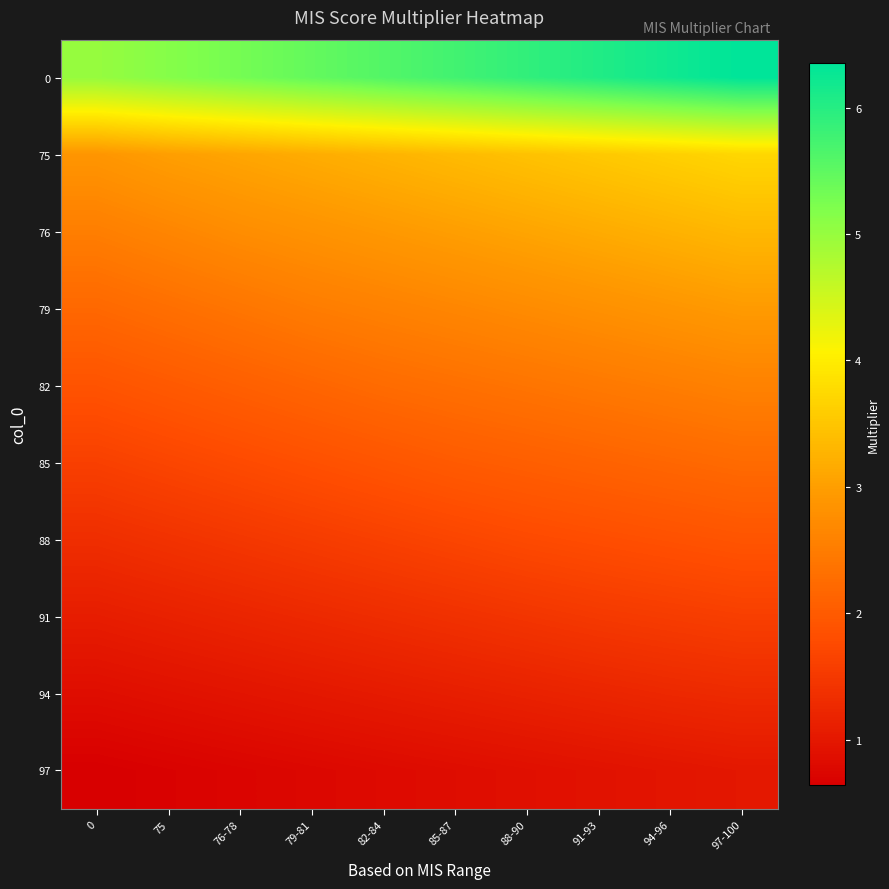

Reading left to right, extract all data points from this chart.

0: 0=5.0	75=5.2	76-78=5.3	79-81=5.5	82-84=5.6	85-87=5.8	88-90=5.9	91-93=6.0	94-96=6.2	97-100=6.3
75: 0=2.9	75=3.0	76-78=3.1	79-81=3.2	82-84=3.3	85-87=3.4	88-90=3.4	91-93=3.5	94-96=3.6	97-100=3.7
76: 0=2.5	75=2.6	76-78=2.8	79-81=2.8	82-84=2.9	85-87=3.0	88-90=3.1	91-93=3.2	94-96=3.2	97-100=3.3
79: 0=2.2	75=2.3	76-78=2.4	79-81=2.5	82-84=2.6	85-87=2.7	88-90=2.7	91-93=2.8	94-96=2.9	97-100=2.9
82: 0=1.9	75=2.0	76-78=2.1	79-81=2.2	82-84=2.2	85-87=2.3	88-90=2.4	91-93=2.5	94-96=2.5	97-100=2.6
85: 0=1.6	75=1.7	76-78=1.8	79-81=1.8	82-84=1.9	85-87=2.0	88-90=2.1	91-93=2.1	94-96=2.2	97-100=2.2
88: 0=1.3	75=1.4	76-78=1.5	79-81=1.5	82-84=1.6	85-87=1.7	88-90=1.8	91-93=1.8	94-96=1.9	97-100=1.9
91: 0=1.1	75=1.1	76-78=1.2	79-81=1.3	82-84=1.3	85-87=1.4	88-90=1.4	91-93=1.5	94-96=1.5	97-100=1.6
94: 0=0.8	75=0.9	76-78=0.9	79-81=1.0	82-84=1.1	85-87=1.1	88-90=1.2	91-93=1.2	94-96=1.2	97-100=1.3
97: 0=0.6	75=0.7	76-78=0.7	79-81=0.8	82-84=0.8	85-87=0.8	88-90=0.9	91-93=0.9	94-96=1.0	97-100=1.0